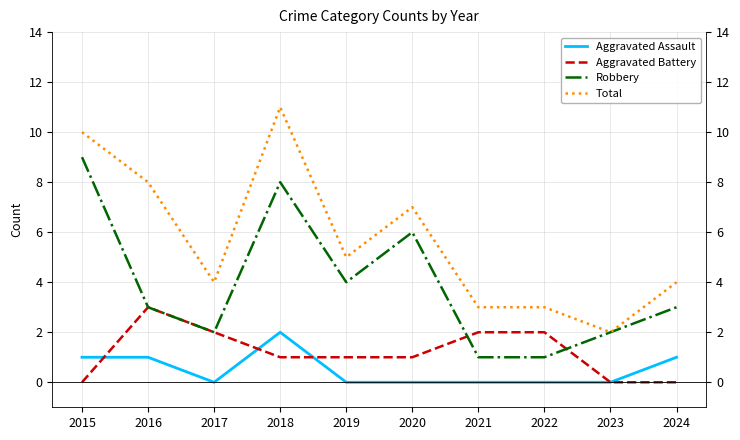

List the series in order of their peak value, lowest first.

Aggravated Assault, Aggravated Battery, Robbery, Total